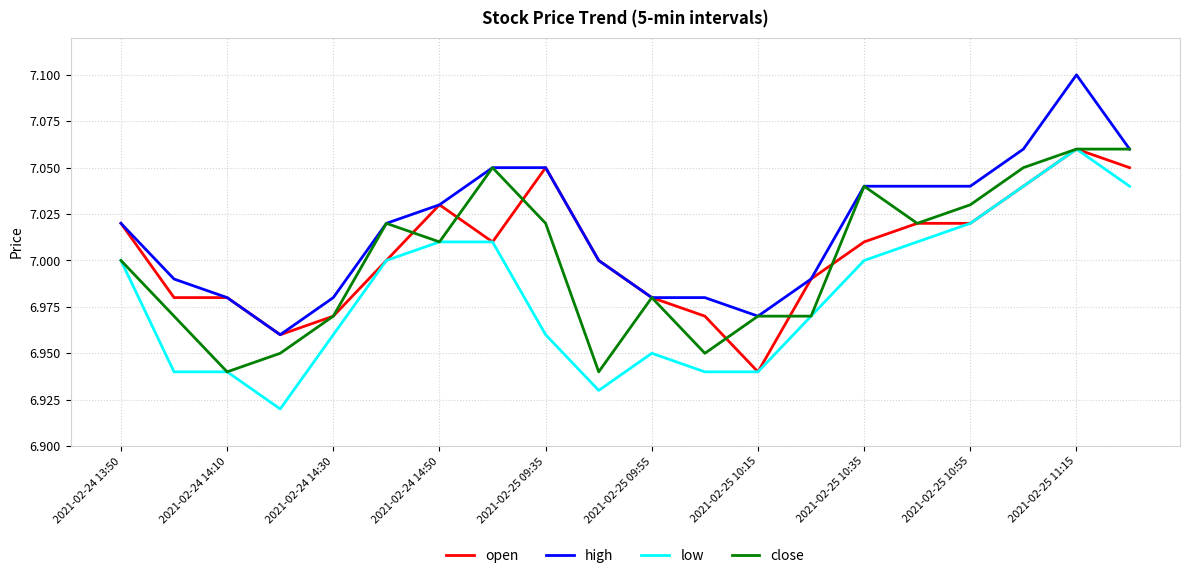

Which series has the largest total across all categories?

high